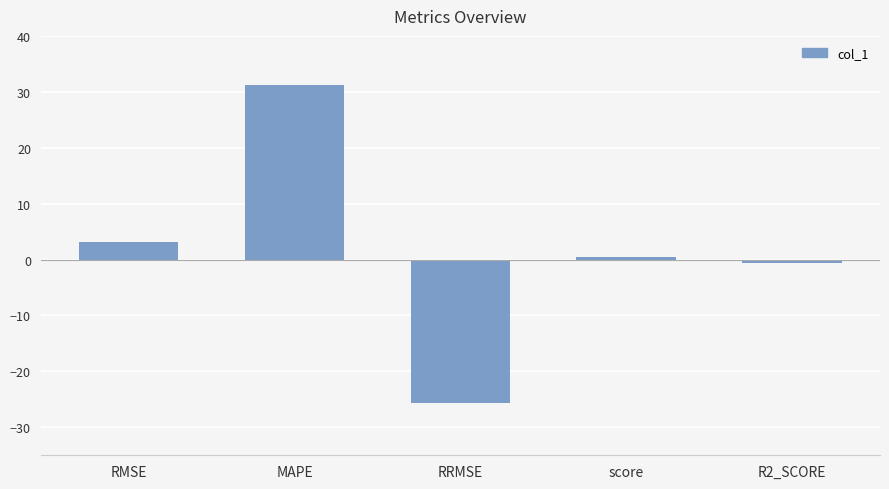

Where is the data nearest to the value 2?

RMSE